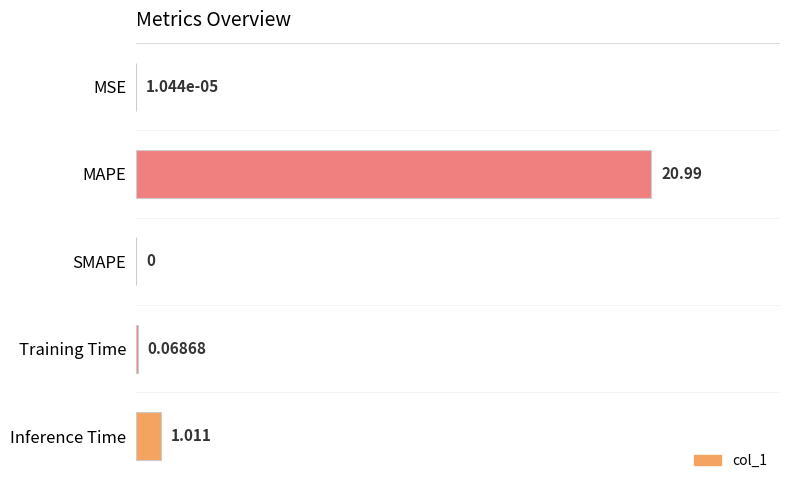

Which category has the highest value across all series?

MAPE